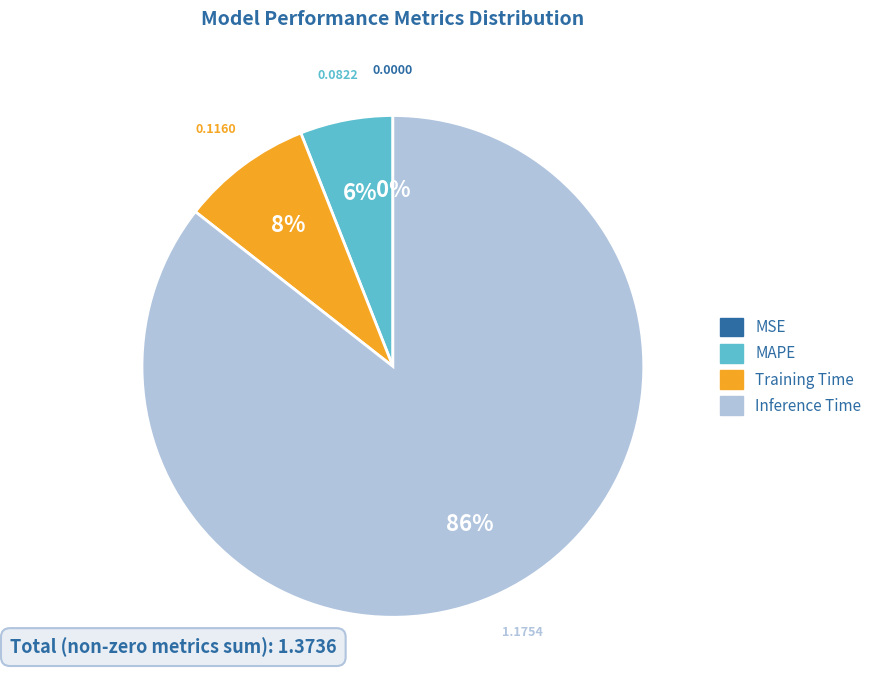

Does any single category account for the majority?

Yes